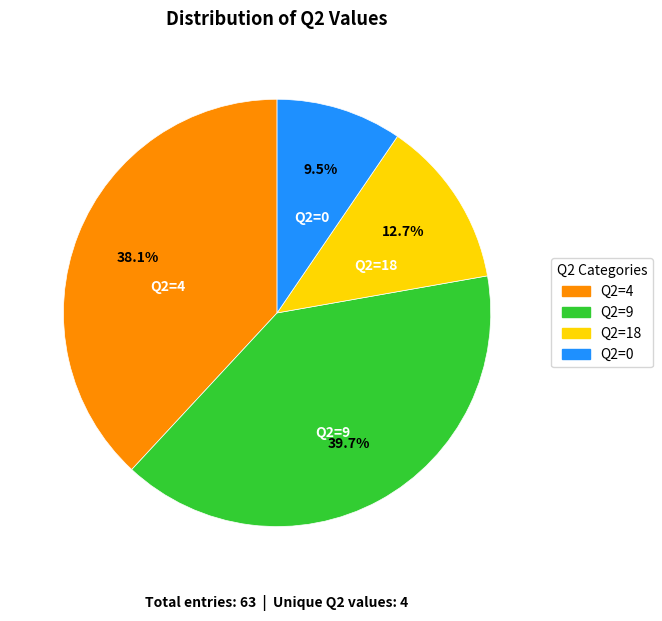

Does any single category account for the majority?

No